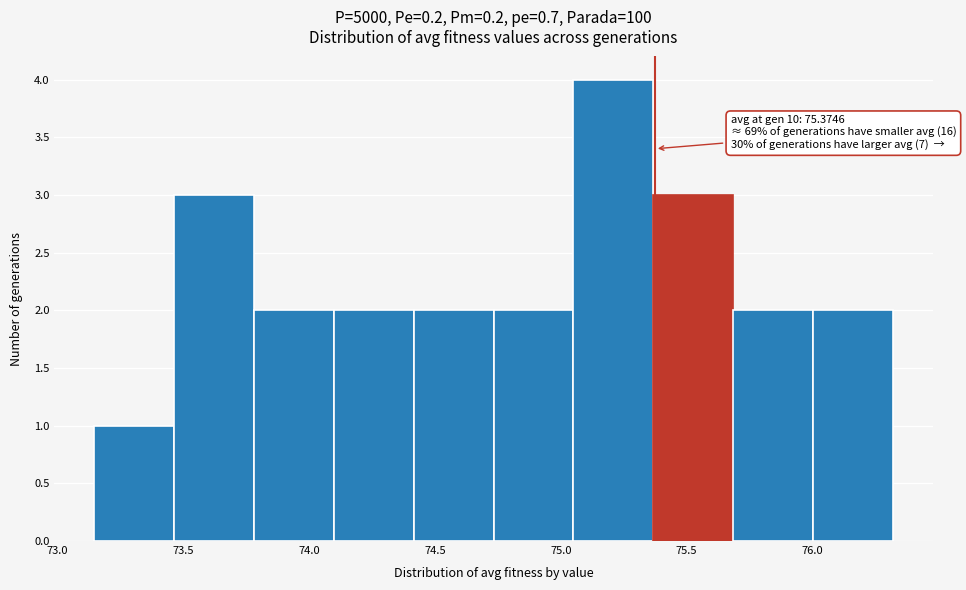

Over which range of the x-axis is the bar tallest?

75.05 to 75.35